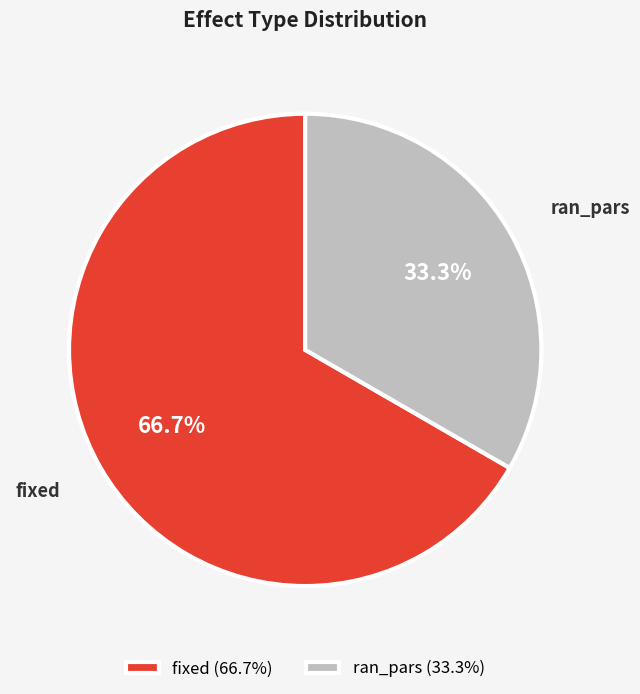

What is the total percentage of fixed and ran_pars?

100.0%